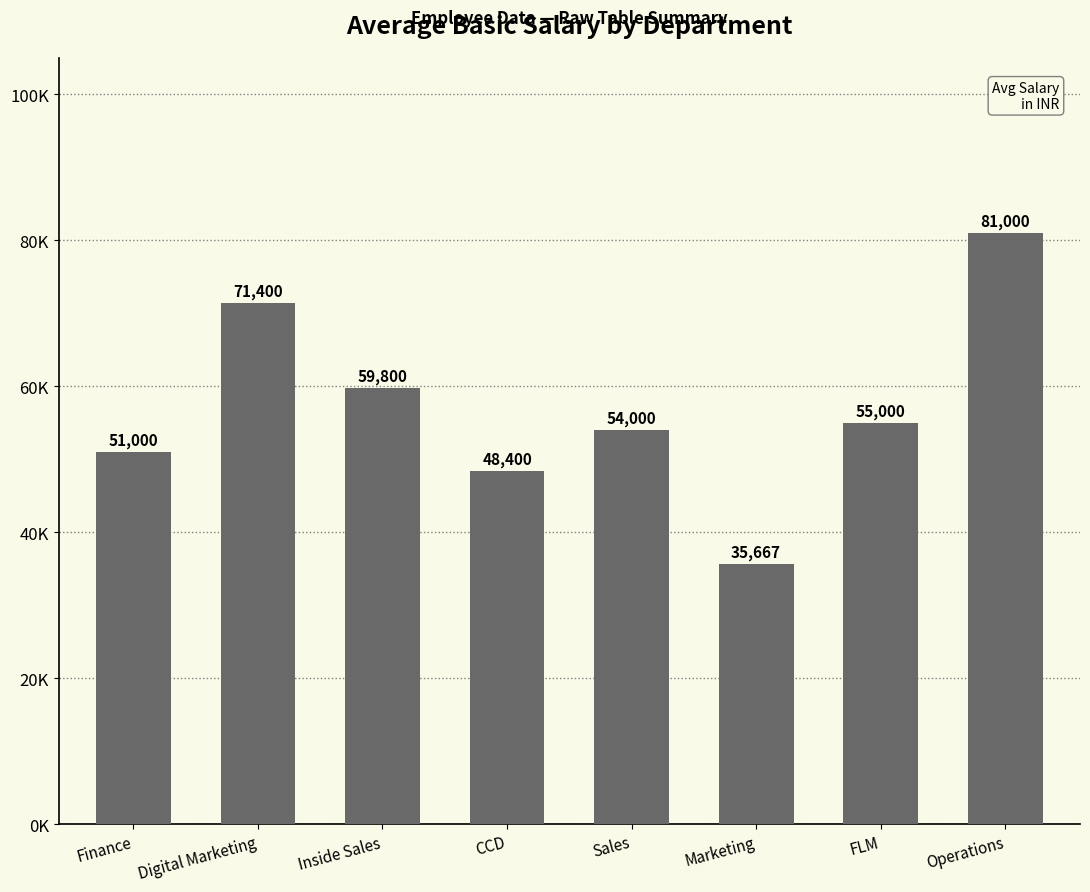

What is the label of the 8th bar from the left?

Operations